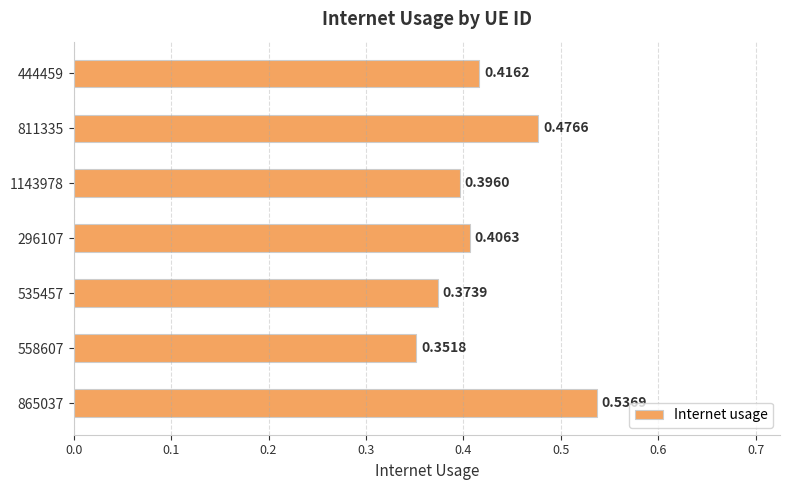

Rank the categories by value from highest to lowest.

865037, 811335, 444459, 296107, 1143978, 535457, 558607